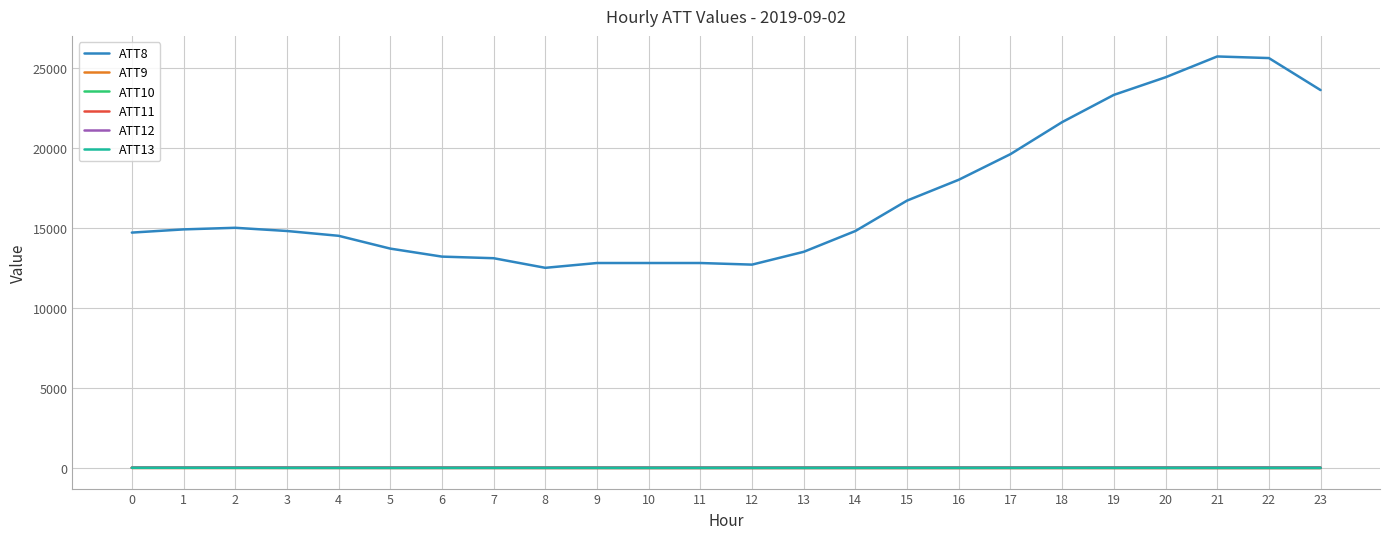

Which series has the widest spread of values?

ATT8